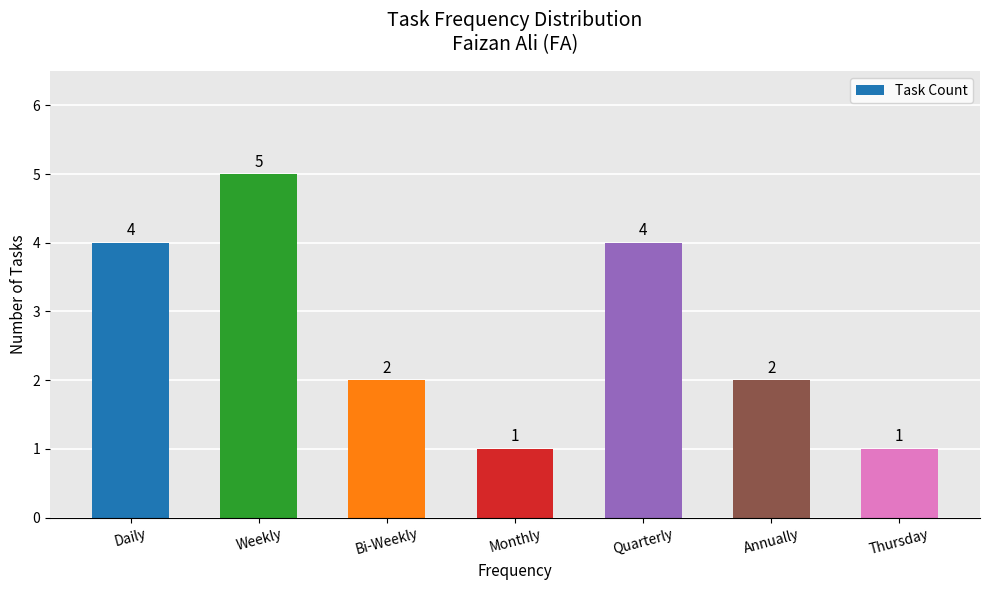

What is the greatest value displayed?

5